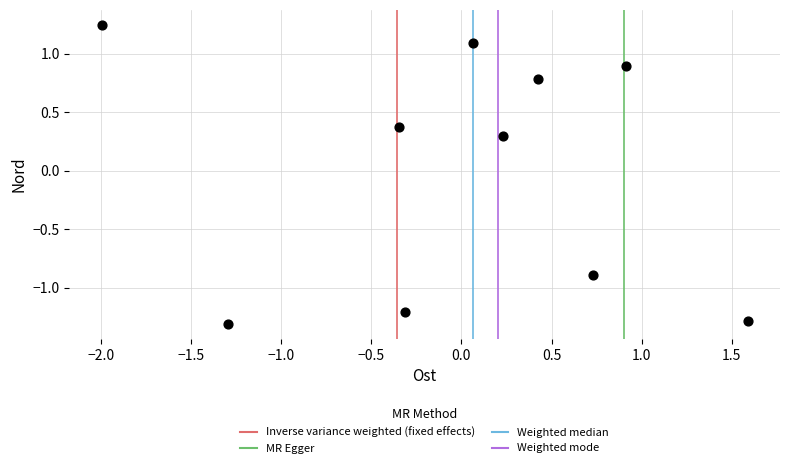

What Y value in the scatter plot is closest to 0?

0.3